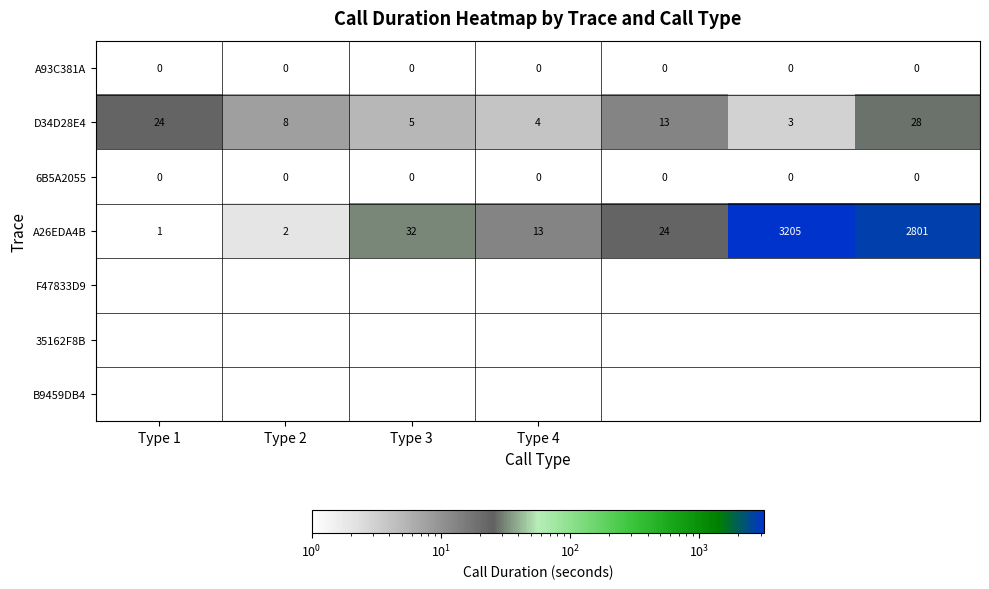

True or false: 2 has a value of 4 at Type 2.

False